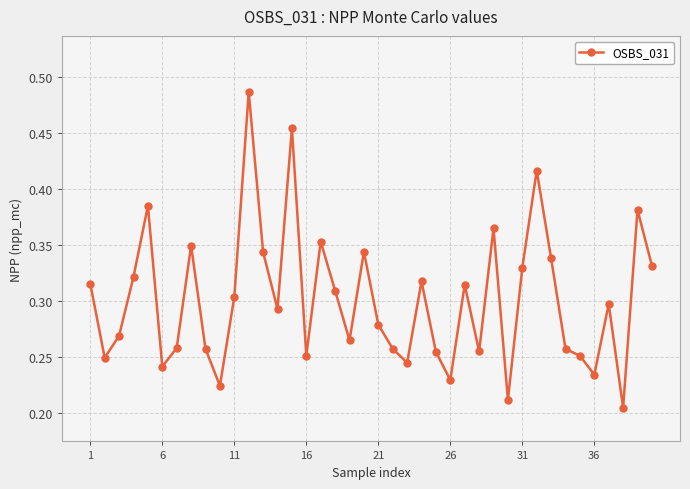

True or false: there are more than 1 points higher than both neighbors.

True